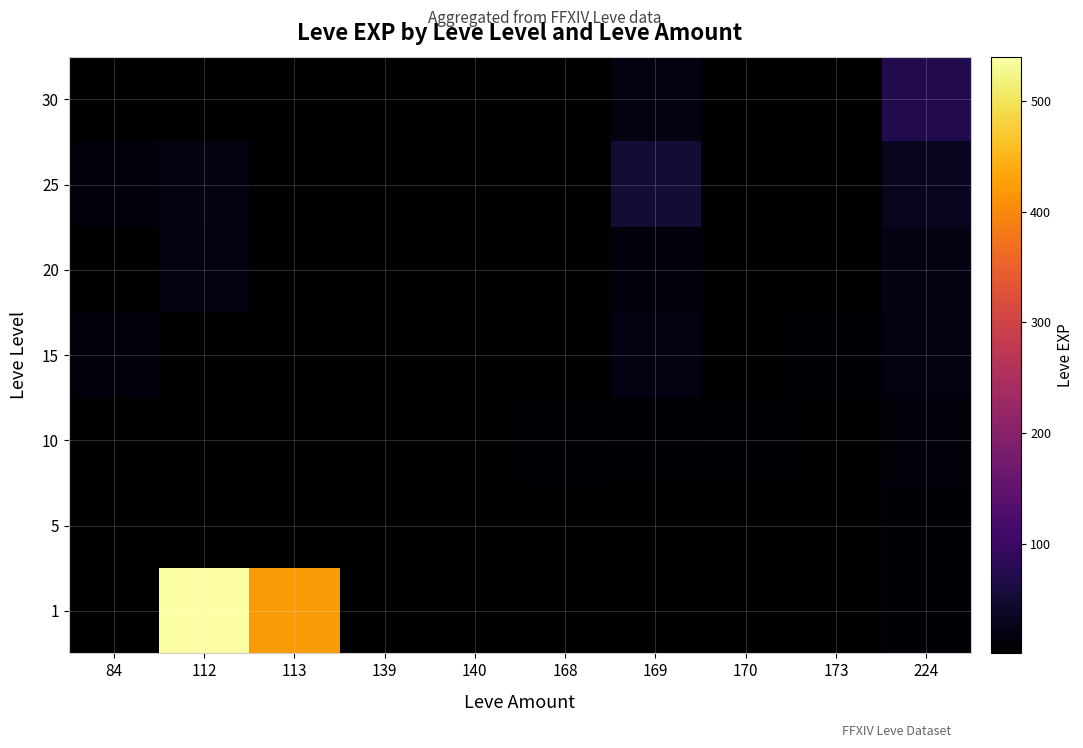

Read the 1 value at 112.

540.0